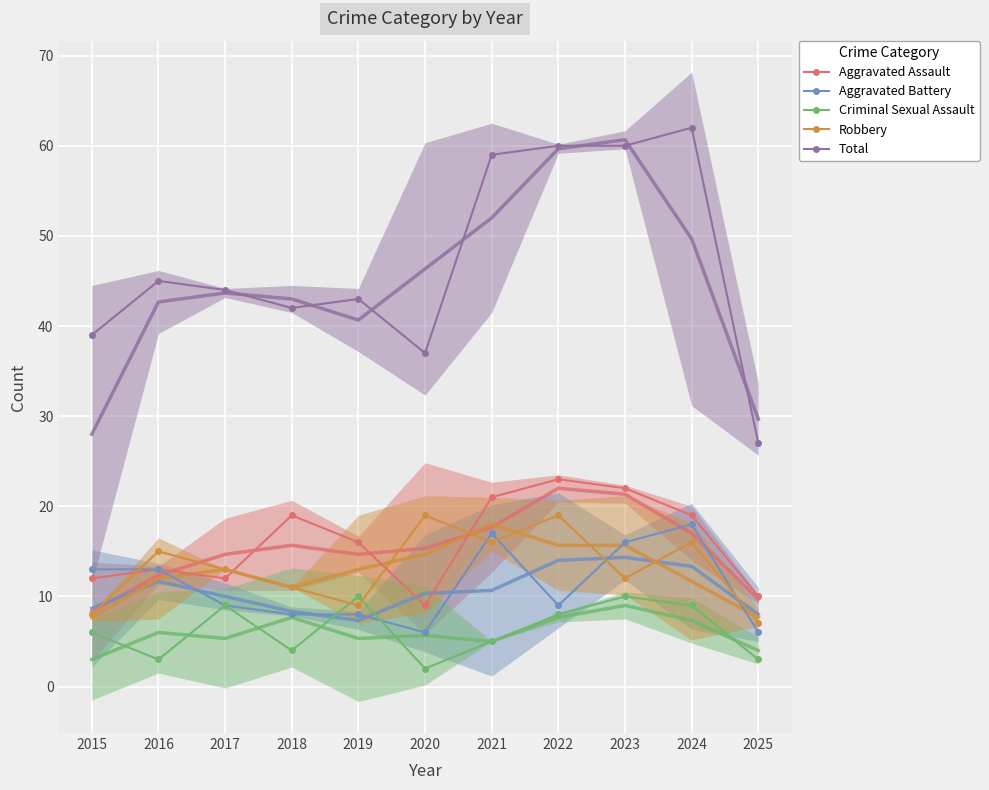

What are all the series names shown in the legend?

Aggravated Assault, Aggravated Battery, Criminal Sexual Assault, Robbery, Total